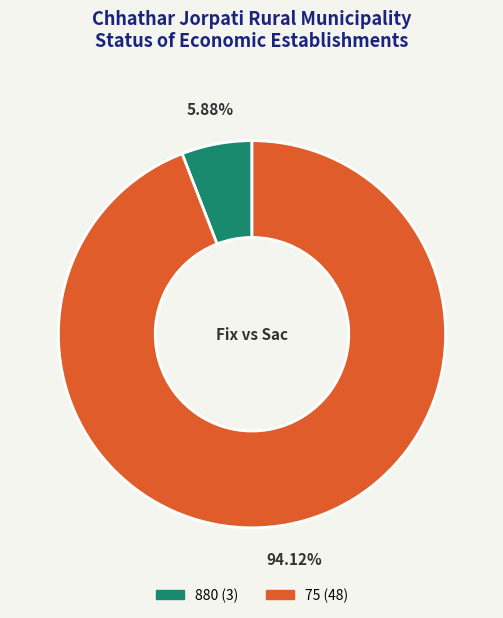

Do 880 and 75 together represent more than half of the pie?

Yes